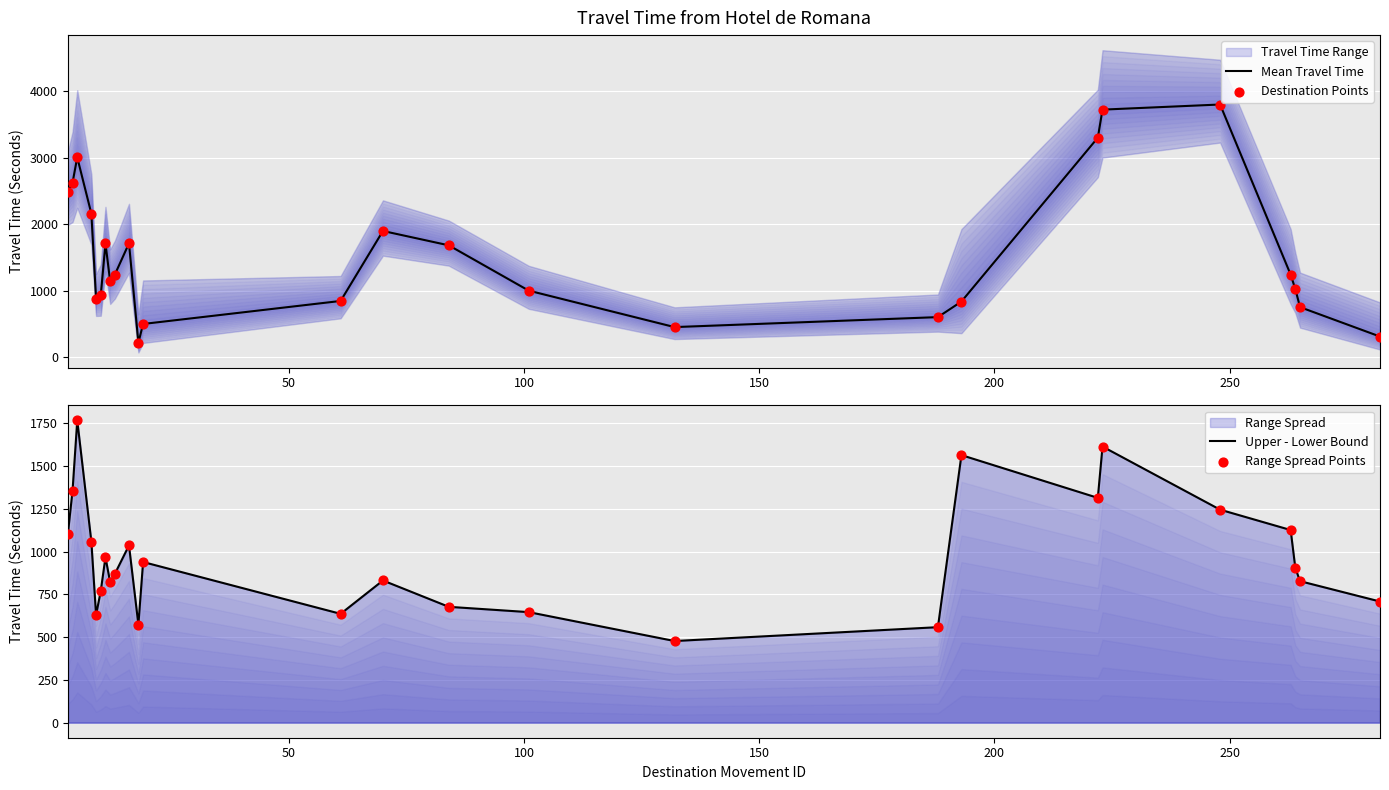

Which series contains the lowest Y value?

Mean Travel Time